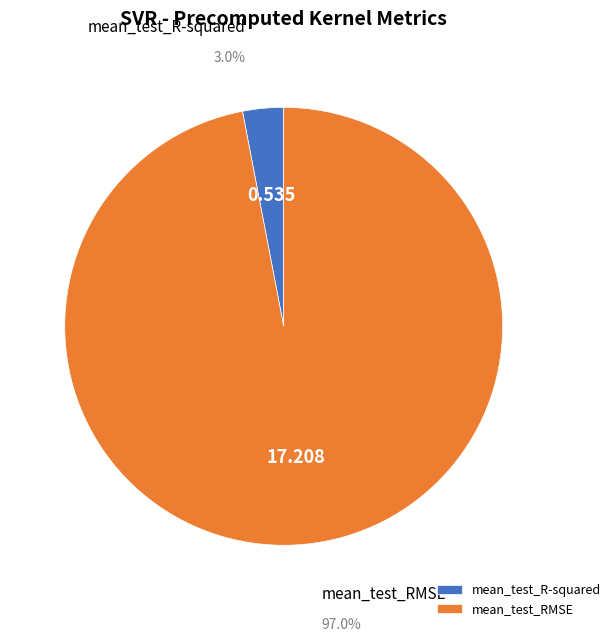

Rank the categories by value from highest to lowest.

mean_test_RMSE, mean_test_R-squared